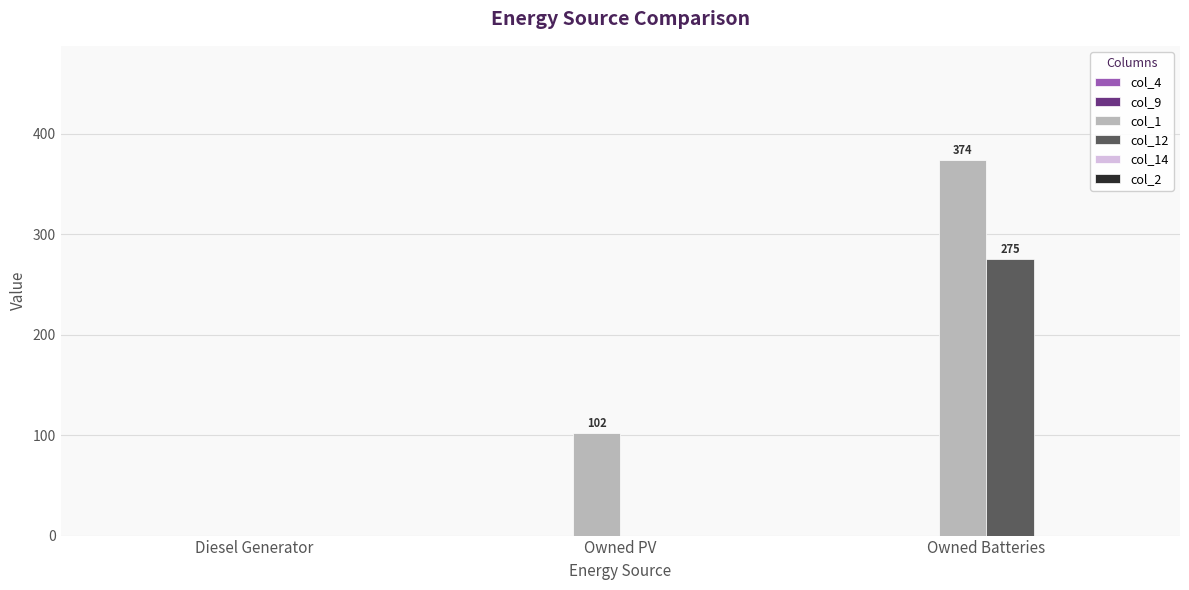

Count the number of categories in the chart.

3